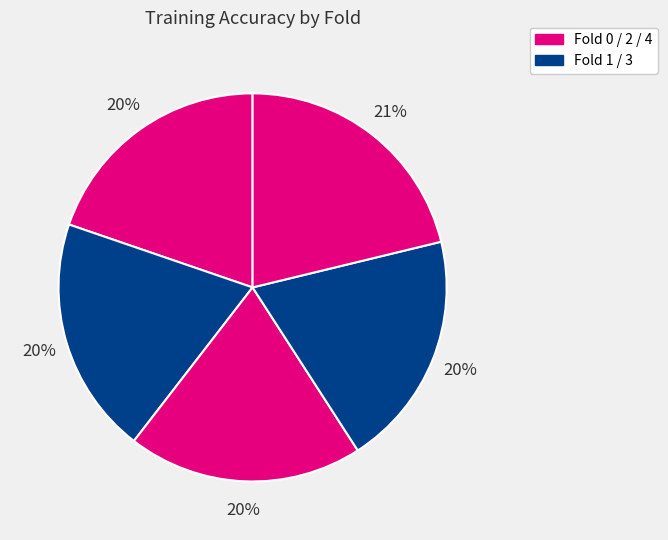

Is there any slice that represents more than half of the pie?

No